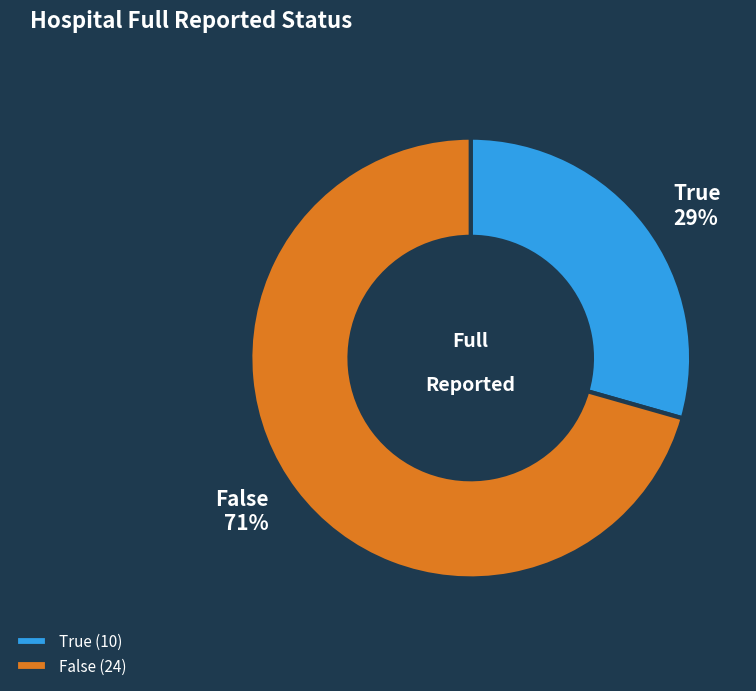

What is the largest slice in the pie chart?

False (24)